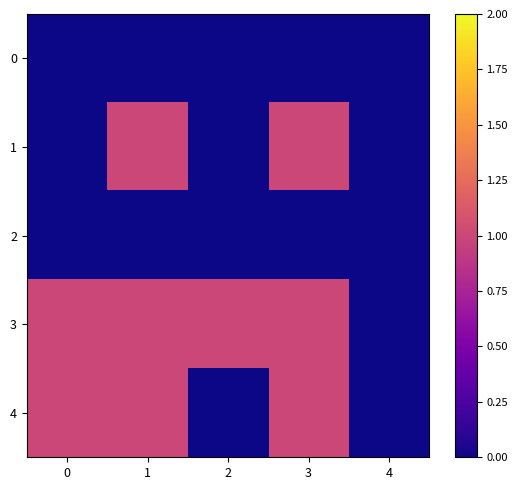

What is the maximum value shown in the chart?

1